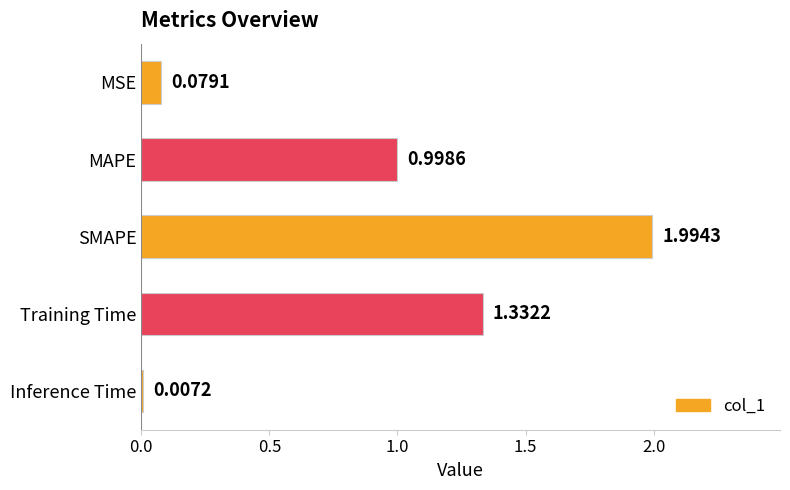

At which category does the chart reach its peak across all series?

SMAPE